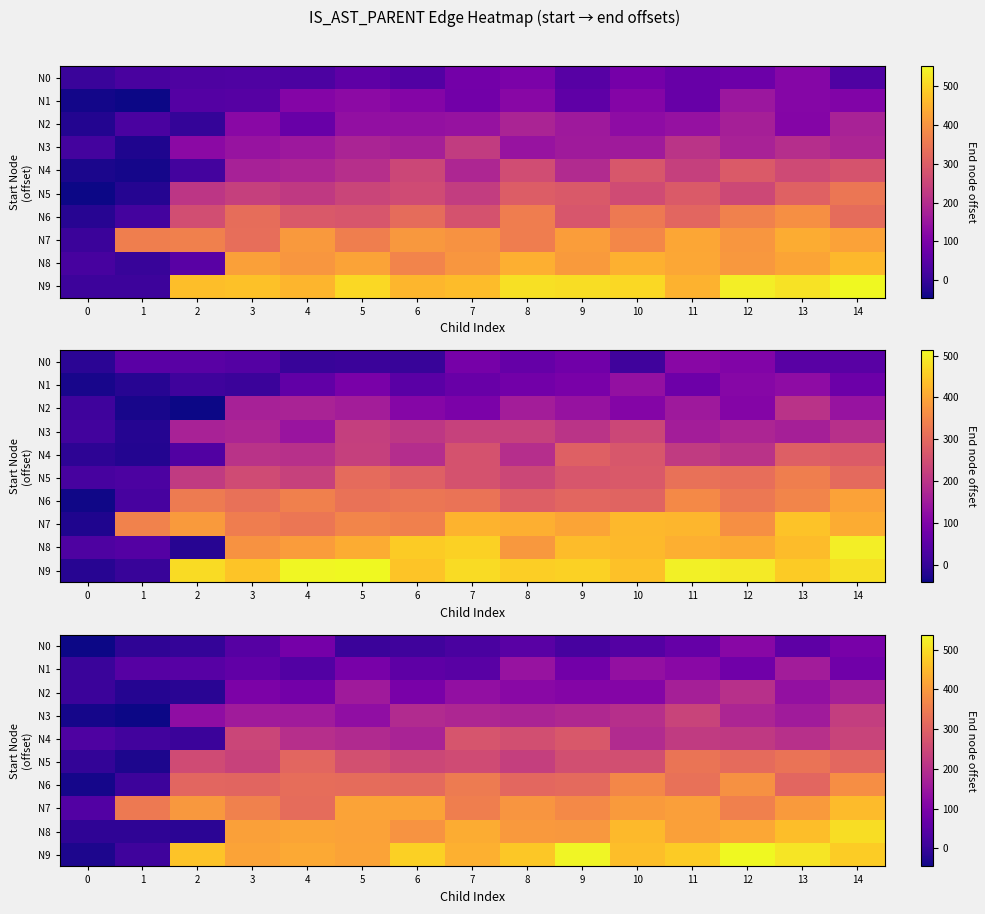

How many data points in row_2 are less than 110?

7